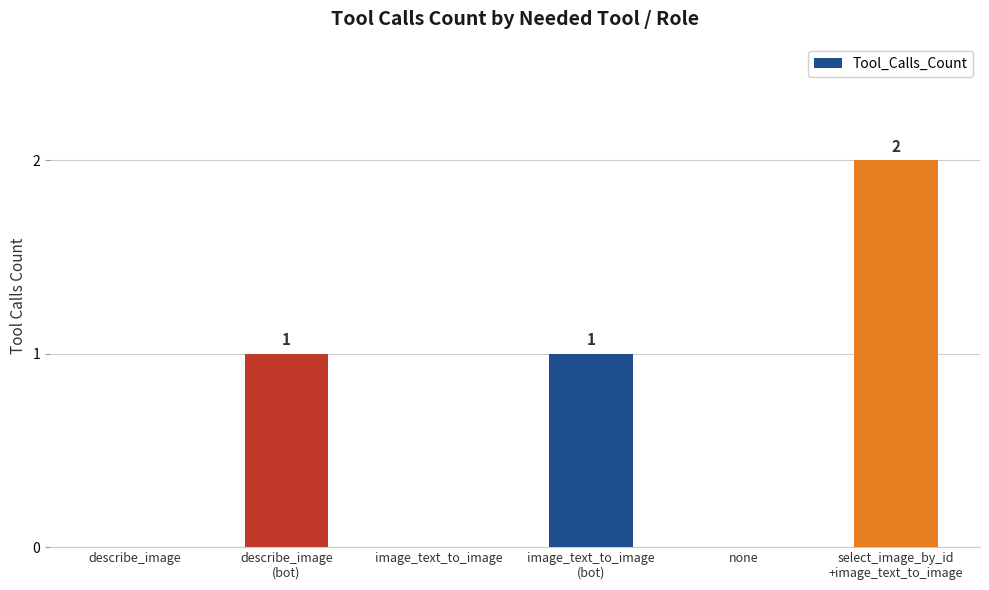

Is it true that the value at image_text_to_image is 1?

False